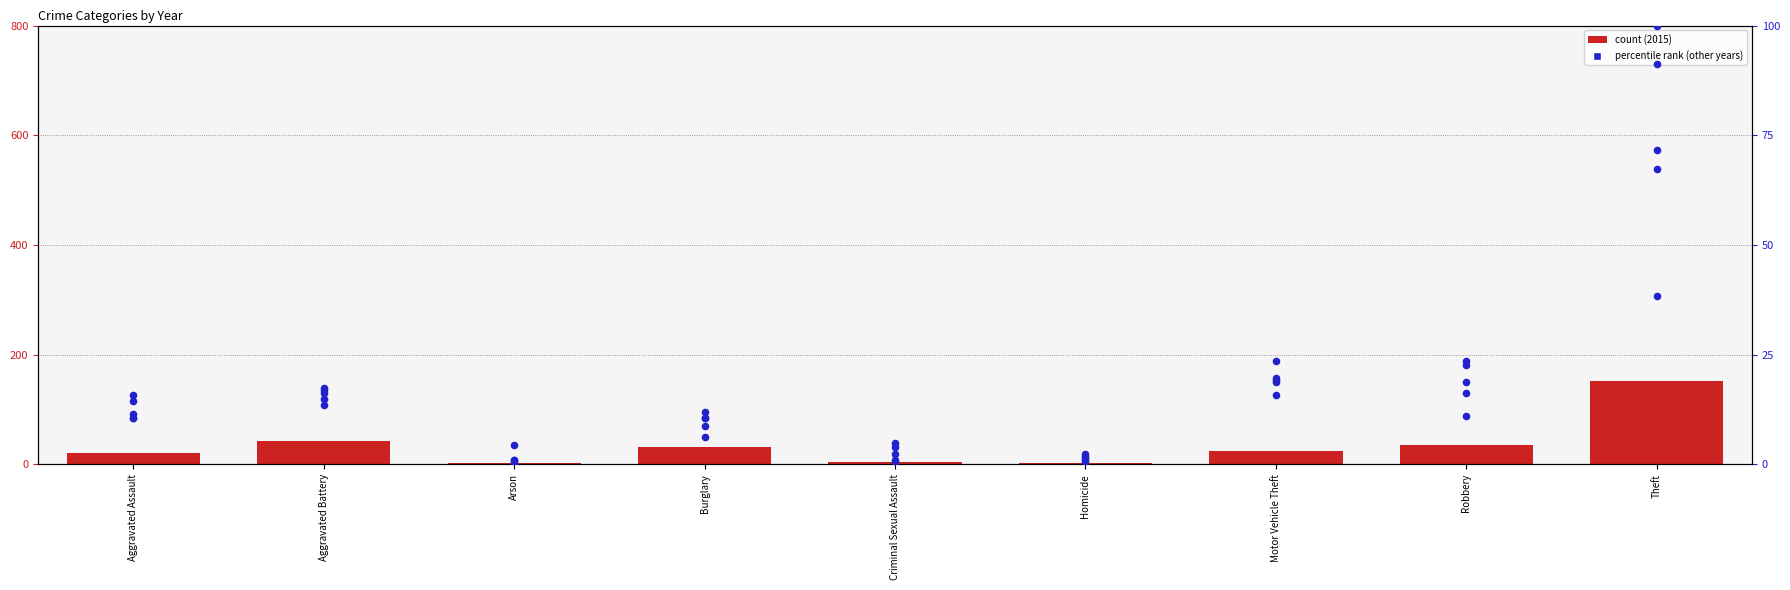

Which series has the largest Y range (max minus min)?

2015